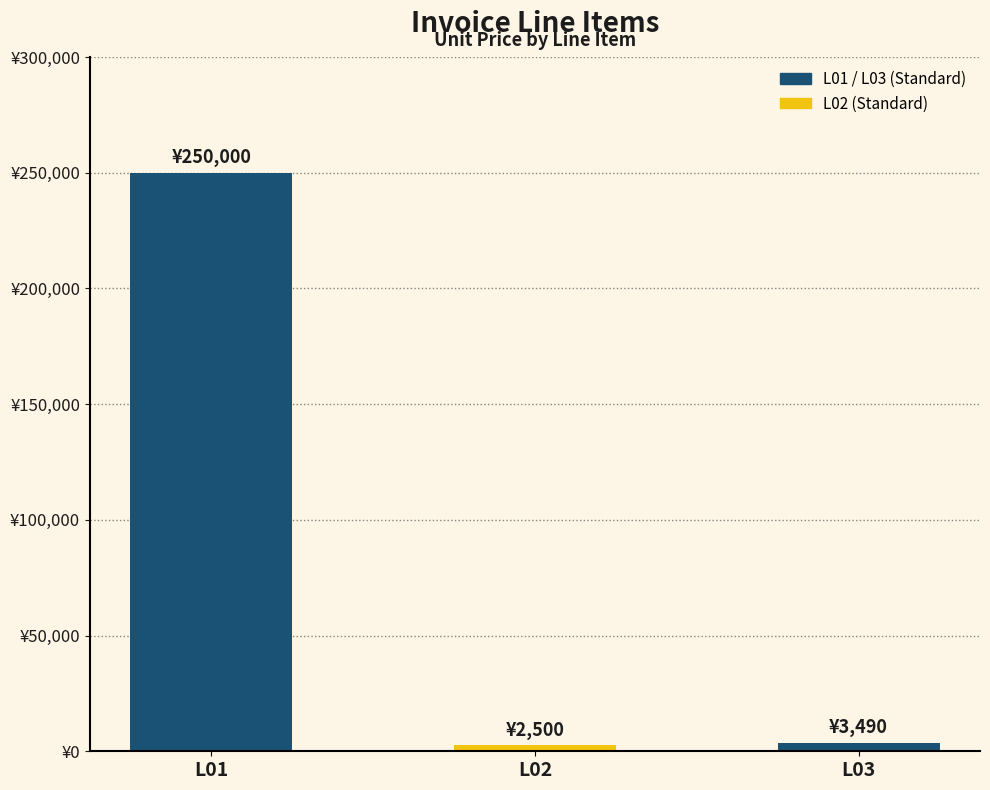

At which label is the value closest to 126250?

L03